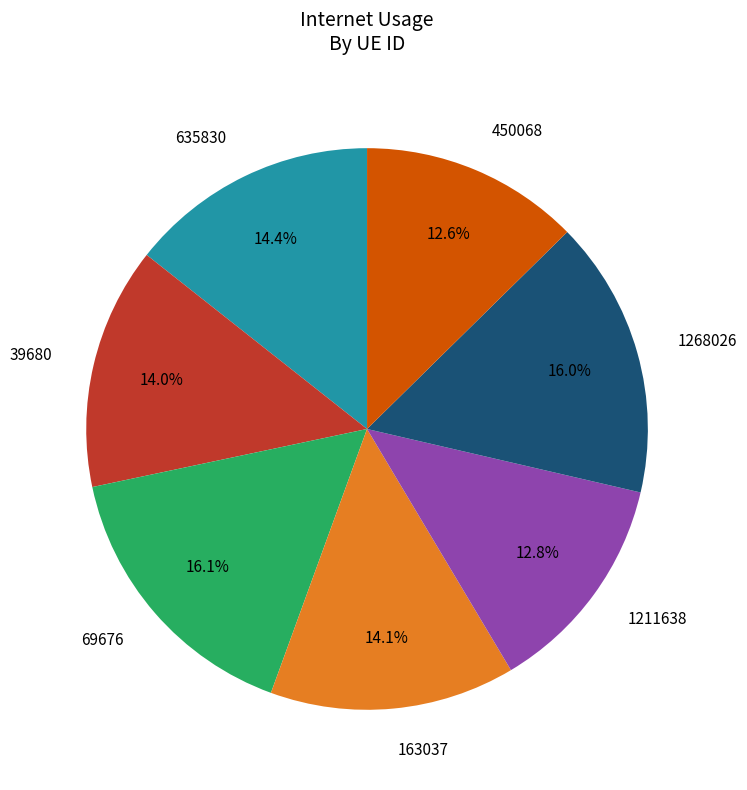

Count the number of slices in the pie.

7